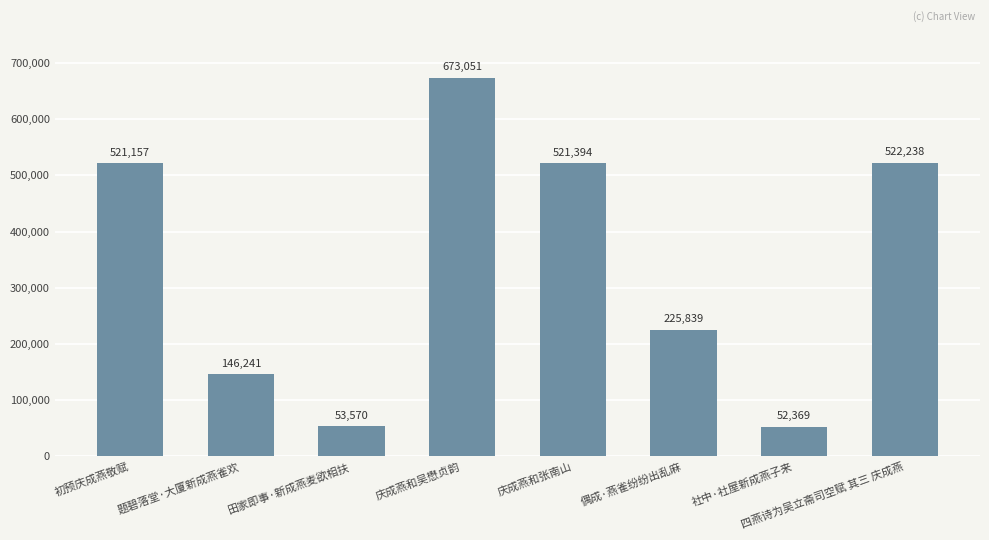

The value at 社中·社屋新成燕子来 is 52369. True or false?

True